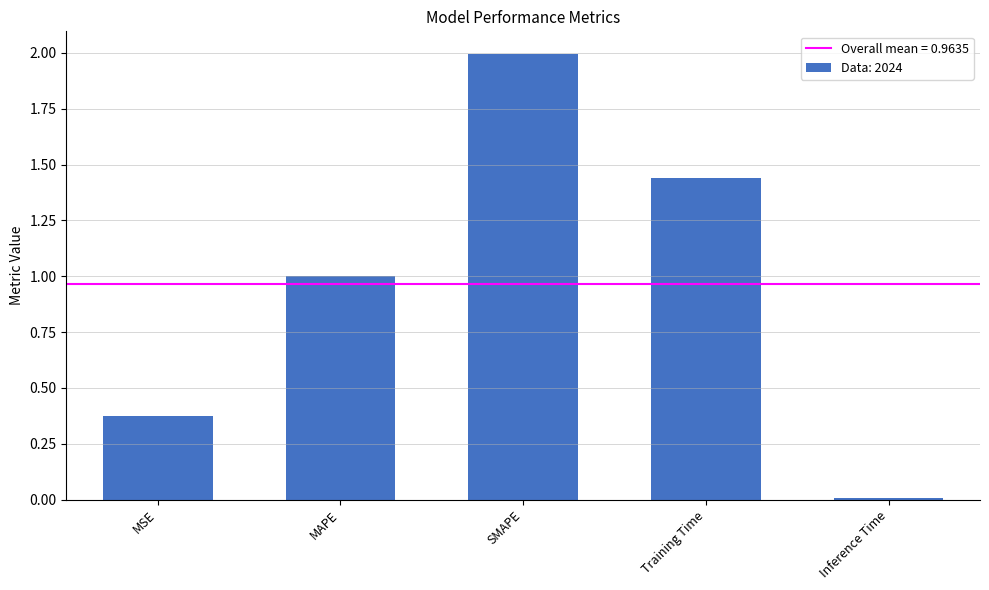

Between Training Time and MSE, which is larger?

Training Time